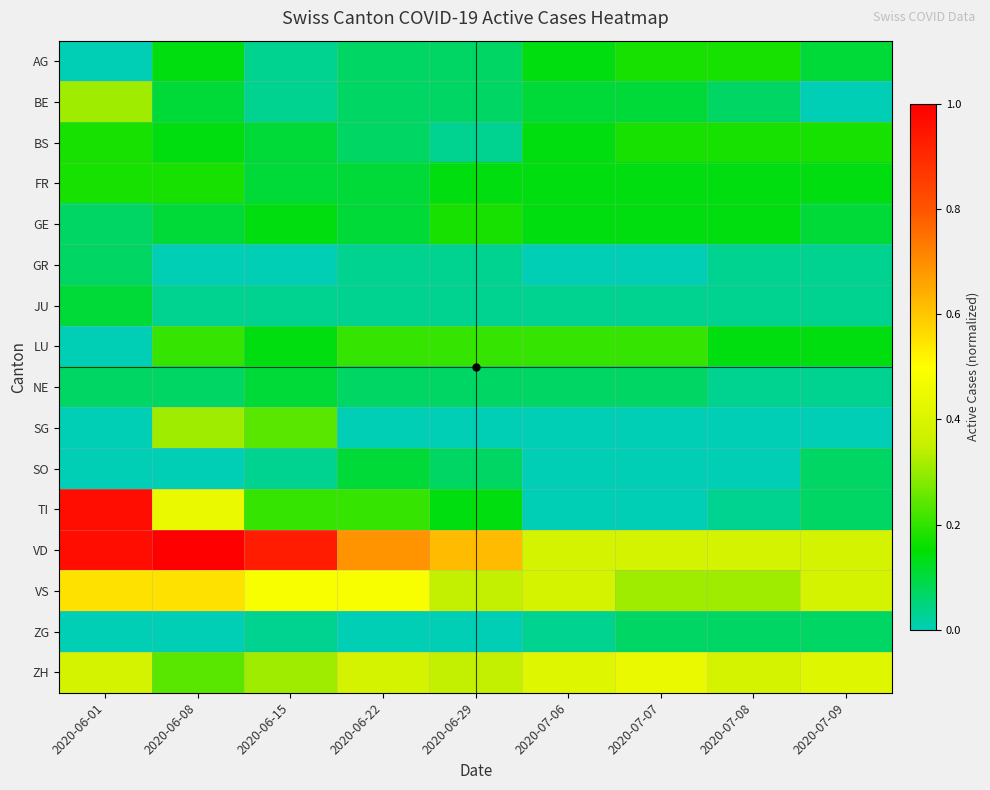

Reading right to left, transcribe all the data shown in this chart.

AG: 2020-07-09=0.1	2020-07-08=0.2	2020-07-07=0.2	2020-07-06=0.1	2020-06-29=0.1	2020-06-22=0.1	2020-06-15=0.0	2020-06-08=0.1	2020-06-01=0.0
BE: 2020-07-09=0.0	2020-07-08=0.1	2020-07-07=0.1	2020-07-06=0.1	2020-06-29=0.1	2020-06-22=0.1	2020-06-15=0.0	2020-06-08=0.1	2020-06-01=0.3
BS: 2020-07-09=0.2	2020-07-08=0.2	2020-07-07=0.2	2020-07-06=0.1	2020-06-29=0.0	2020-06-22=0.1	2020-06-15=0.1	2020-06-08=0.1	2020-06-01=0.2
FR: 2020-07-09=0.1	2020-07-08=0.1	2020-07-07=0.1	2020-07-06=0.1	2020-06-29=0.1	2020-06-22=0.1	2020-06-15=0.1	2020-06-08=0.2	2020-06-01=0.2
GE: 2020-07-09=0.1	2020-07-08=0.1	2020-07-07=0.1	2020-07-06=0.1	2020-06-29=0.2	2020-06-22=0.1	2020-06-15=0.1	2020-06-08=0.1	2020-06-01=0.1
GR: 2020-07-09=0.0	2020-07-08=0.0	2020-07-07=0.0	2020-07-06=0.0	2020-06-29=0.0	2020-06-22=0.0	2020-06-15=0.0	2020-06-08=0.0	2020-06-01=0.1
JU: 2020-07-09=0.0	2020-07-08=0.0	2020-07-07=0.0	2020-07-06=0.0	2020-06-29=0.0	2020-06-22=0.0	2020-06-15=0.0	2020-06-08=0.0	2020-06-01=0.1
LU: 2020-07-09=0.1	2020-07-08=0.1	2020-07-07=0.2	2020-07-06=0.2	2020-06-29=0.2	2020-06-22=0.2	2020-06-15=0.1	2020-06-08=0.2	2020-06-01=0.0
NE: 2020-07-09=0.0	2020-07-08=0.0	2020-07-07=0.1	2020-07-06=0.1	2020-06-29=0.1	2020-06-22=0.1	2020-06-15=0.1	2020-06-08=0.1	2020-06-01=0.1
SG: 2020-07-09=0.0	2020-07-08=0.0	2020-07-07=0.0	2020-07-06=0.0	2020-06-29=0.0	2020-06-22=0.0	2020-06-15=0.2	2020-06-08=0.3	2020-06-01=0.0
SO: 2020-07-09=0.1	2020-07-08=0.0	2020-07-07=0.0	2020-07-06=0.0	2020-06-29=0.1	2020-06-22=0.1	2020-06-15=0.0	2020-06-08=0.0	2020-06-01=0.0
TI: 2020-07-09=0.1	2020-07-08=0.0	2020-07-07=0.0	2020-07-06=0.0	2020-06-29=0.1	2020-06-22=0.2	2020-06-15=0.2	2020-06-08=0.4	2020-06-01=1.0
VD: 2020-07-09=0.4	2020-07-08=0.4	2020-07-07=0.4	2020-07-06=0.4	2020-06-29=0.6	2020-06-22=0.7	2020-06-15=0.9	2020-06-08=1.0	2020-06-01=1.0
VS: 2020-07-09=0.4	2020-07-08=0.3	2020-07-07=0.3	2020-07-06=0.4	2020-06-29=0.3	2020-06-22=0.5	2020-06-15=0.5	2020-06-08=0.6	2020-06-01=0.6
ZG: 2020-07-09=0.1	2020-07-08=0.1	2020-07-07=0.1	2020-07-06=0.0	2020-06-29=0.0	2020-06-22=0.0	2020-06-15=0.0	2020-06-08=0.0	2020-06-01=0.0
ZH: 2020-07-09=0.4	2020-07-08=0.4	2020-07-07=0.4	2020-07-06=0.4	2020-06-29=0.3	2020-06-22=0.4	2020-06-15=0.3	2020-06-08=0.2	2020-06-01=0.4